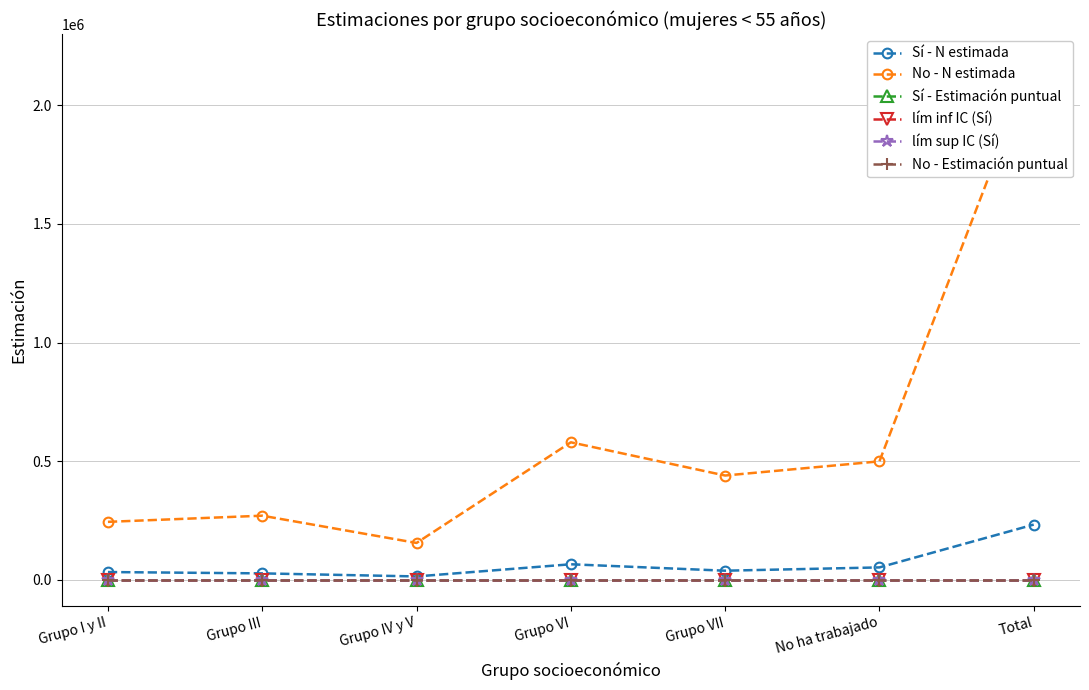

Is it true that lím inf IC (Sí) equals 0.0 at Grupo IV y V?

False